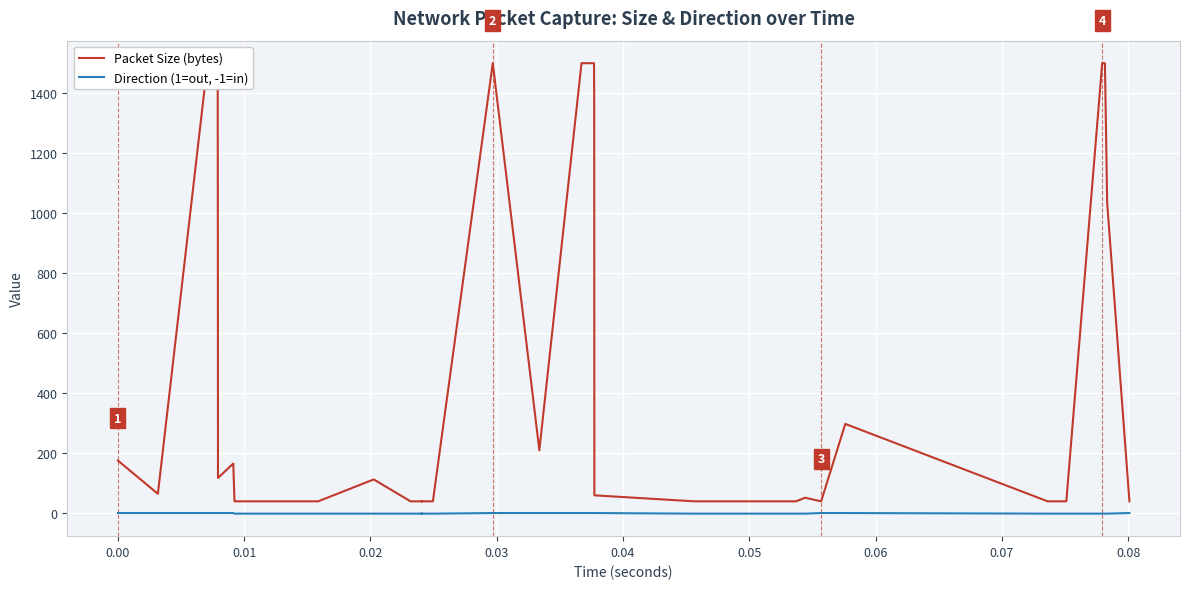

Which series has the widest spread of values?

Packet Size (bytes)